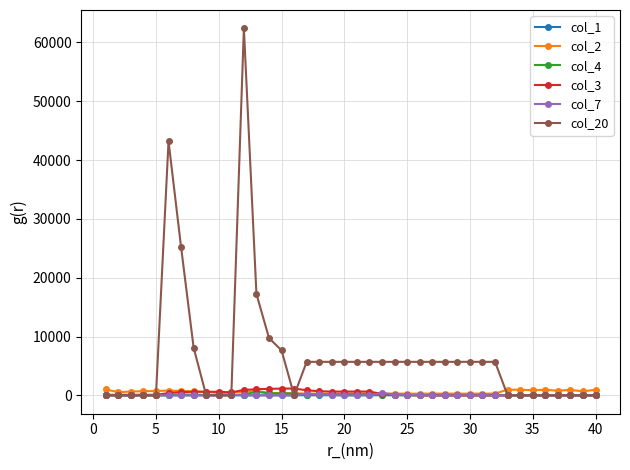

Which series has the largest range (max minus min)?

col_20